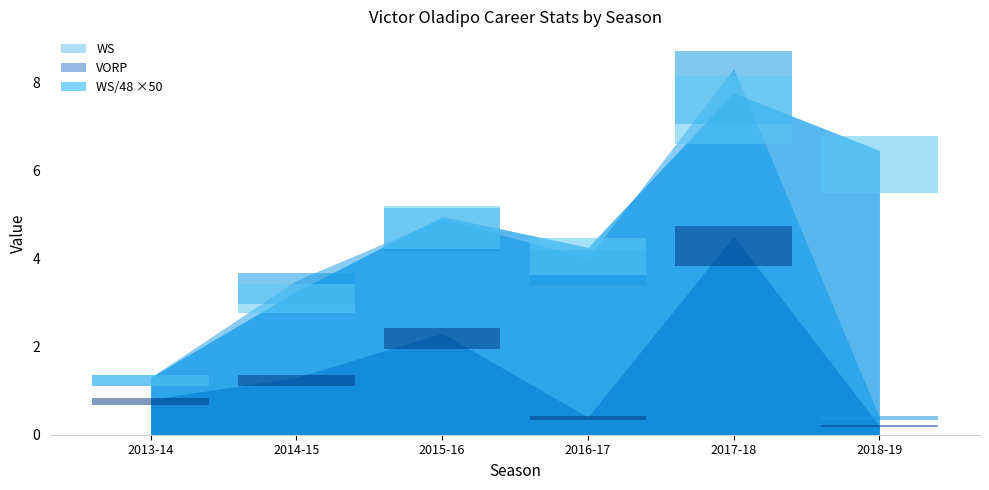

Does the chart display data point markers on the line(s)?

No